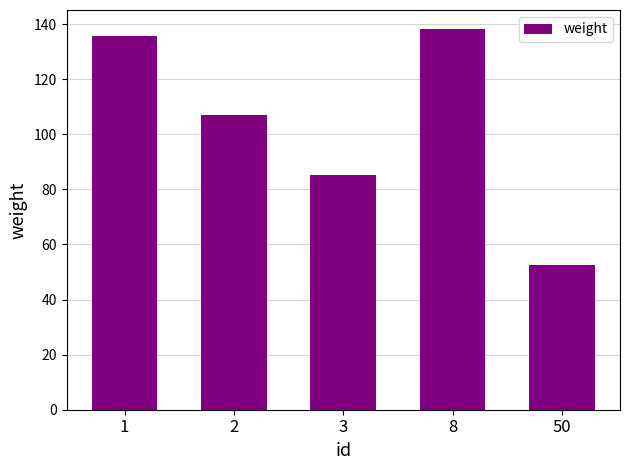

Between 8 and 1, which is larger?

8